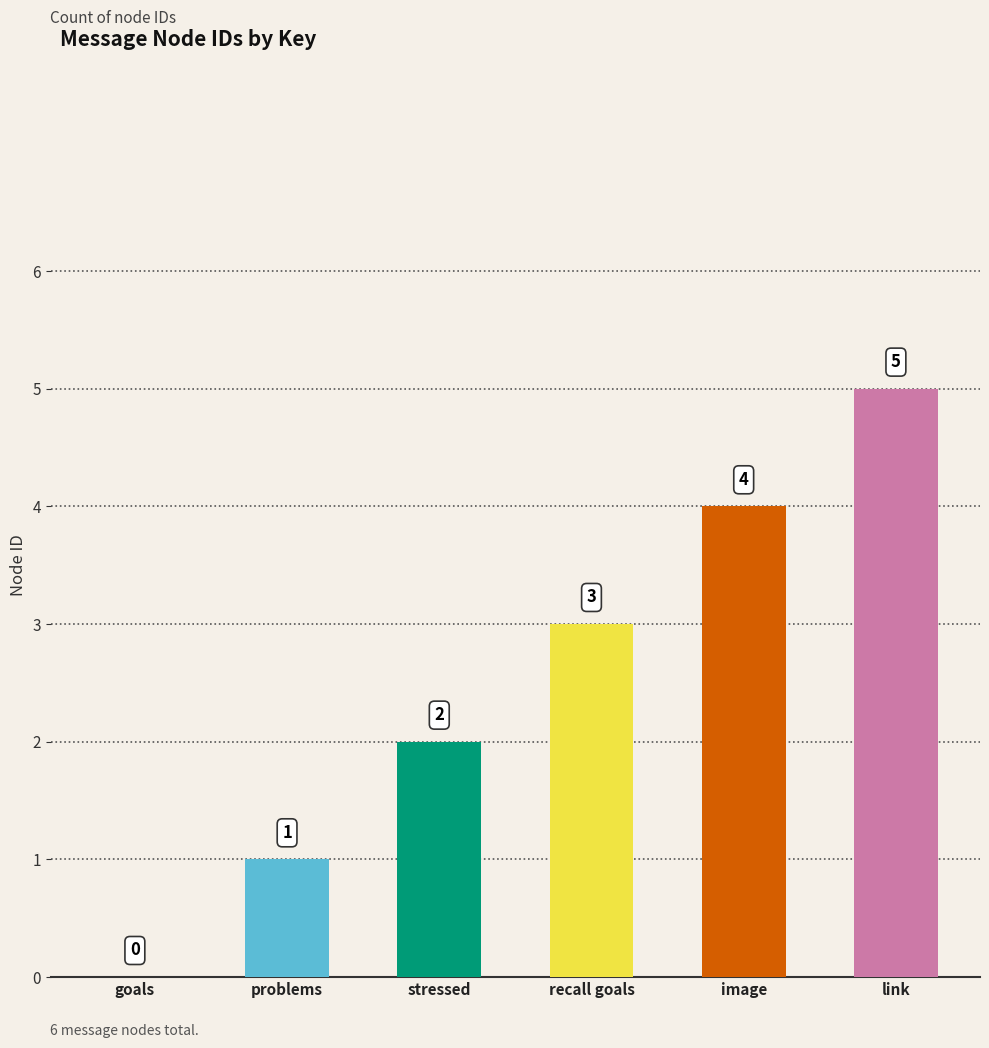

At which category does the chart reach its peak across all series?

link